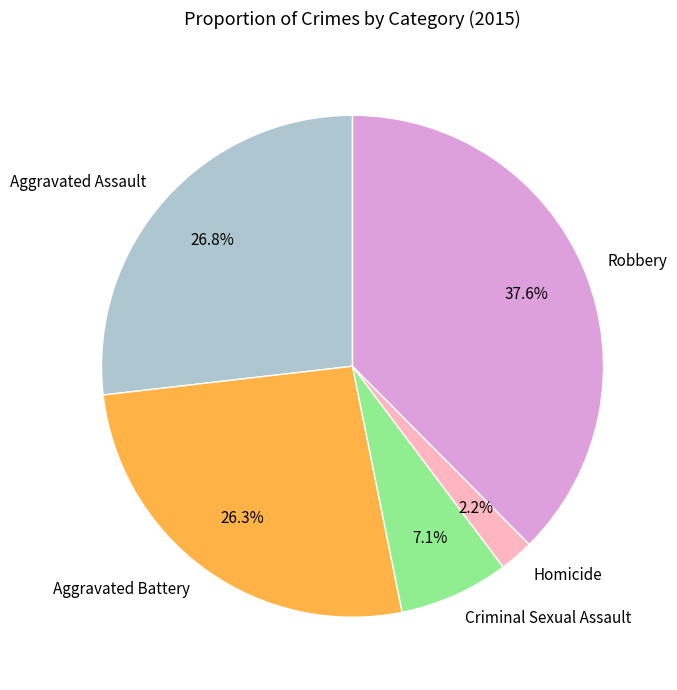

True or false: Aggravated Battery accounts for 26% of the total.

True